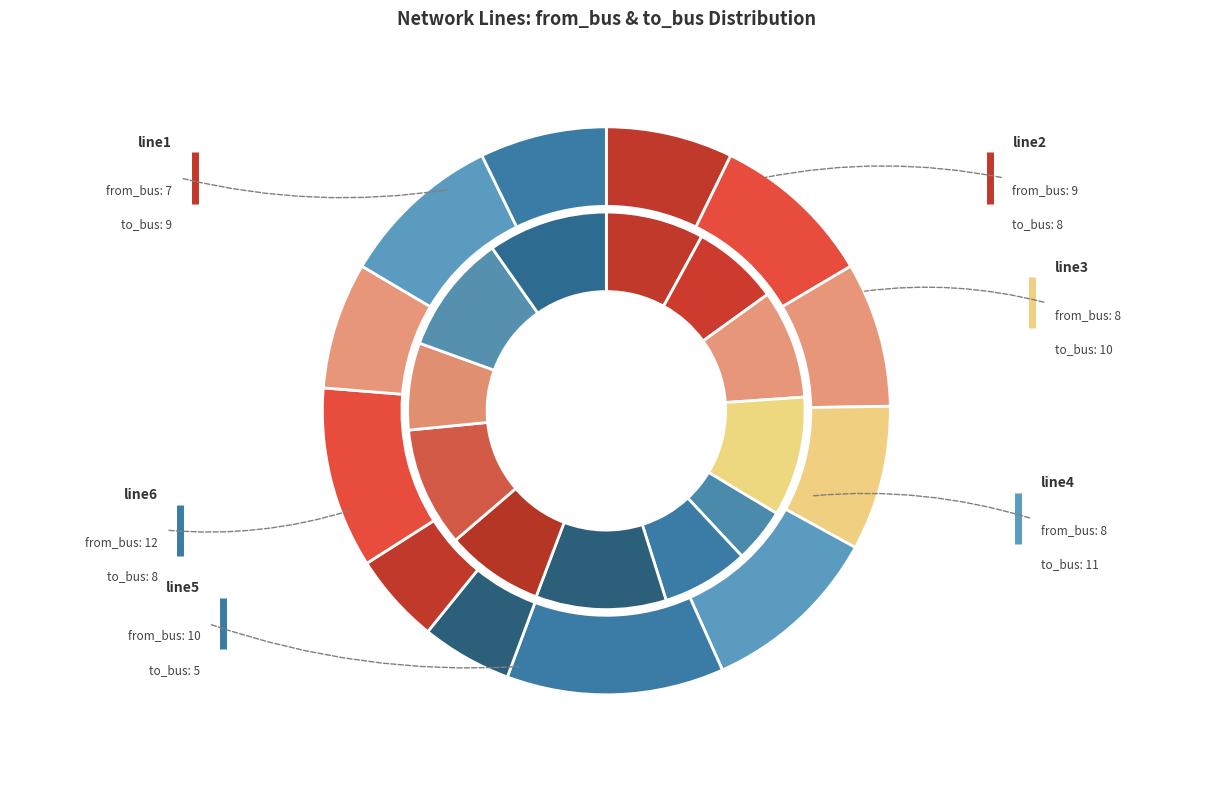

To the nearest percent, what is the difference between the 5 and 8 slice percentages?

11%